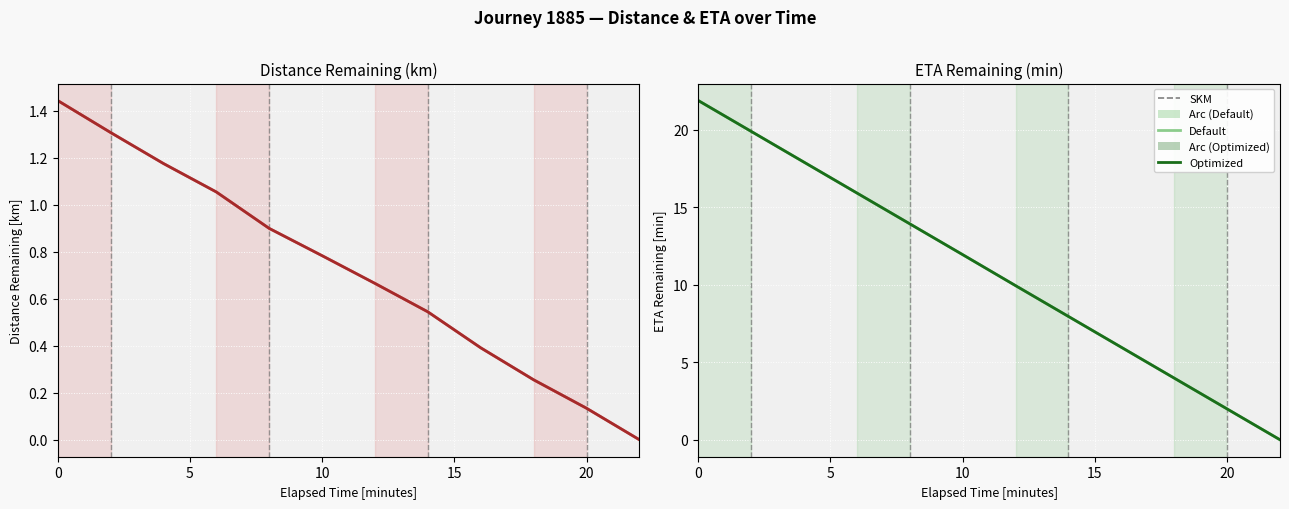

List the series in order of their peak value, lowest first.

Default, Optimized